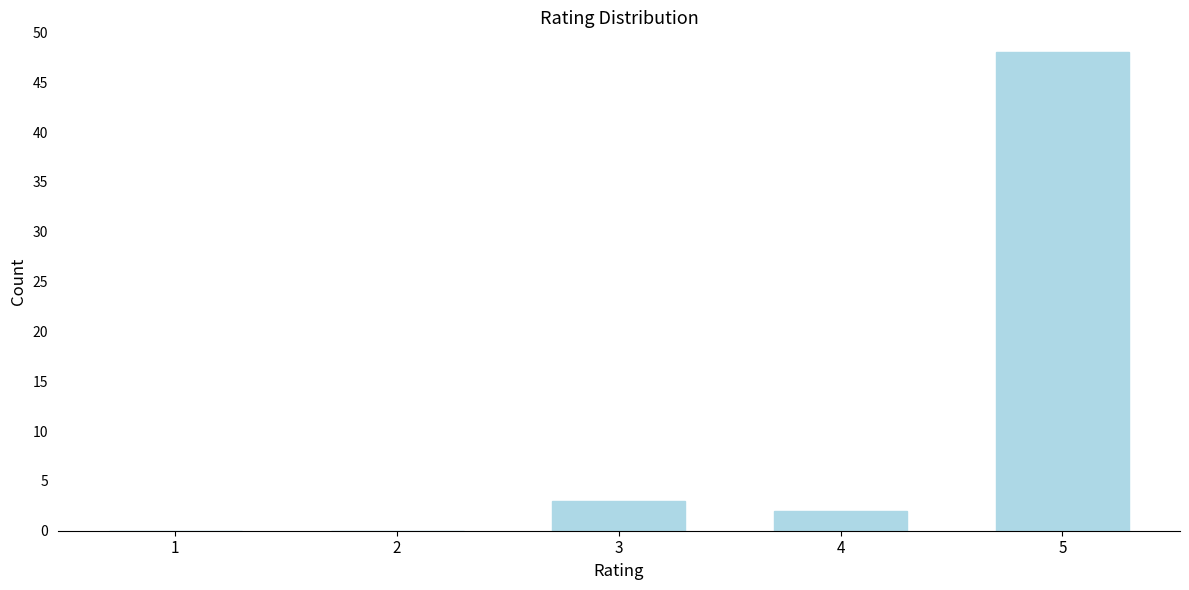

Reading left to right, list all the values displayed in this chart.

1=0	2=0	3=3	4=2	5=48